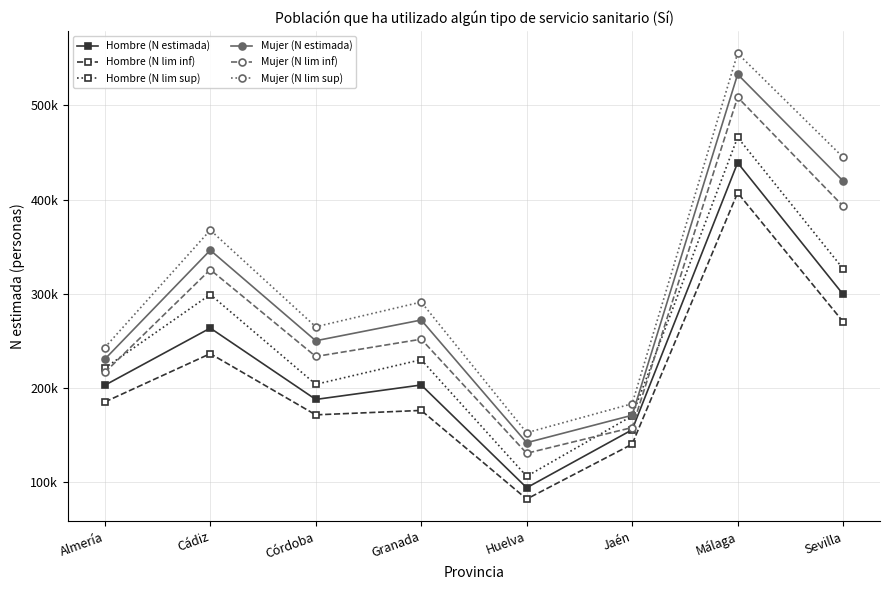

Does the chart have visible grid lines?

Yes